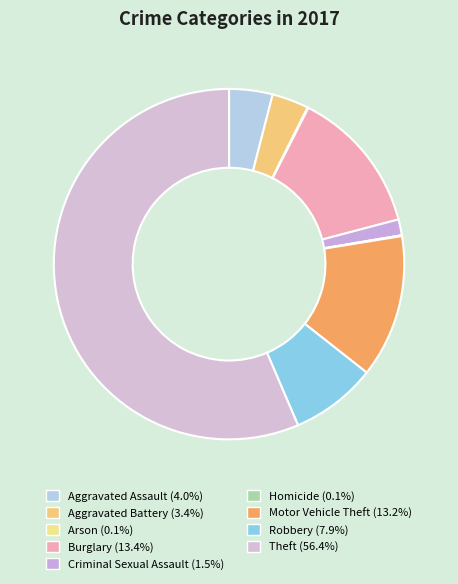

Does Arson represent more than half of the total?

No